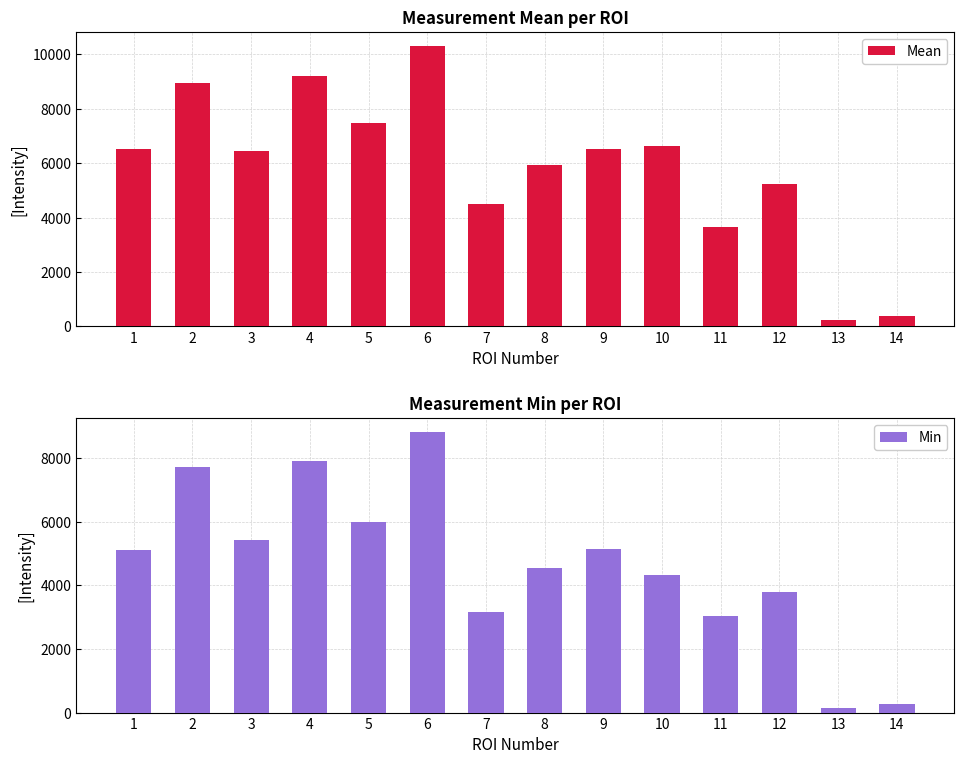

The Min series shows 4397.8 at 7. True or false?

False